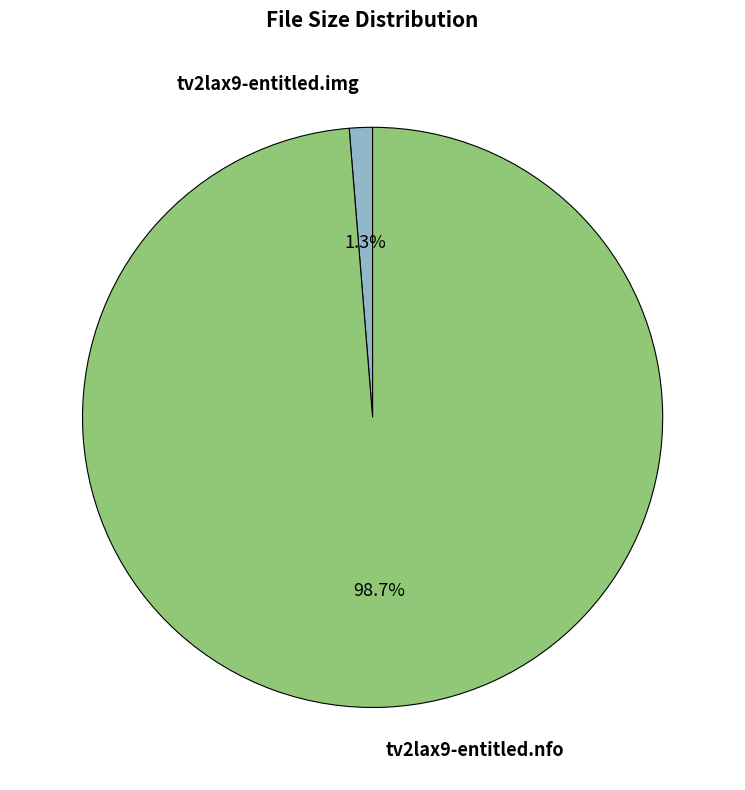

To the nearest percent, what is the difference between the tv2lax9-entitled.img and tv2lax9-entitled.nfo slice percentages?

97%